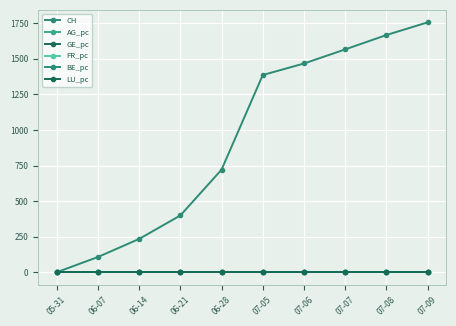

Reading left to right, transcribe all the data shown in this chart.

CH: 05-31=0.0	06-07=107.0	06-14=234.0	06-21=399.0	06-28=721.0	07-05=1386.0	07-06=1467.0	07-07=1566.0	07-08=1667.0	07-09=1756.0
AG_pc: 05-31=0.0	06-07=0.0	06-14=0.0	06-21=0.0	06-28=0.0	07-05=0.0	07-06=0.0	07-07=0.0	07-08=0.0	07-09=0.0
GE_pc: 05-31=0.0	06-07=0.0	06-14=0.0	06-21=0.0	06-28=0.0	07-05=0.0	07-06=0.0	07-07=0.0	07-08=0.0	07-09=0.0
FR_pc: 05-31=0.0	06-07=0.0	06-14=0.0	06-21=0.0	06-28=0.0	07-05=0.0	07-06=0.0	07-07=0.0	07-08=0.0	07-09=0.0
BE_pc: 05-31=0.0	06-07=0.0	06-14=0.0	06-21=0.0	06-28=0.0	07-05=0.0	07-06=0.0	07-07=0.0	07-08=0.0	07-09=0.0
LU_pc: 05-31=0.0	06-07=0.0	06-14=0.0	06-21=0.0	06-28=0.0	07-05=0.0	07-06=0.0	07-07=0.0	07-08=0.0	07-09=0.0